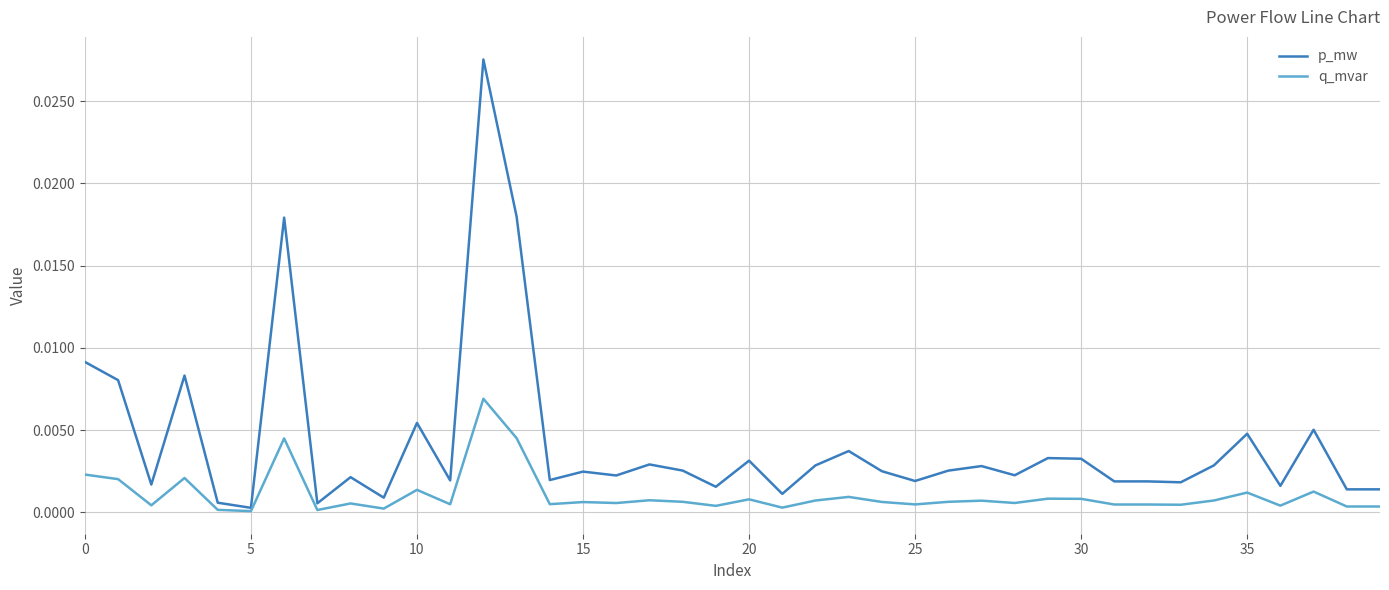

Rank the series by their average value, from highest to lowest.

p_mw, q_mvar